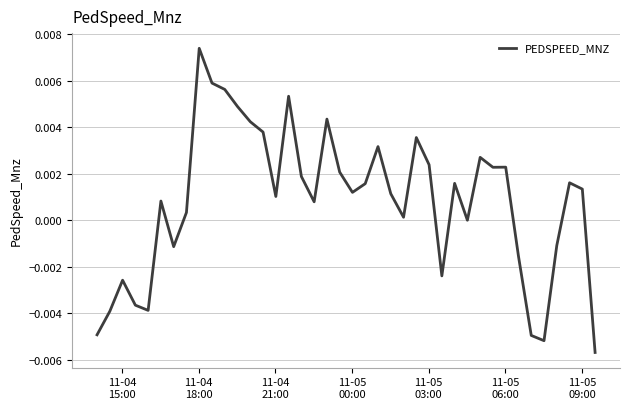

Is this an area chart (filled region under the line)?

No